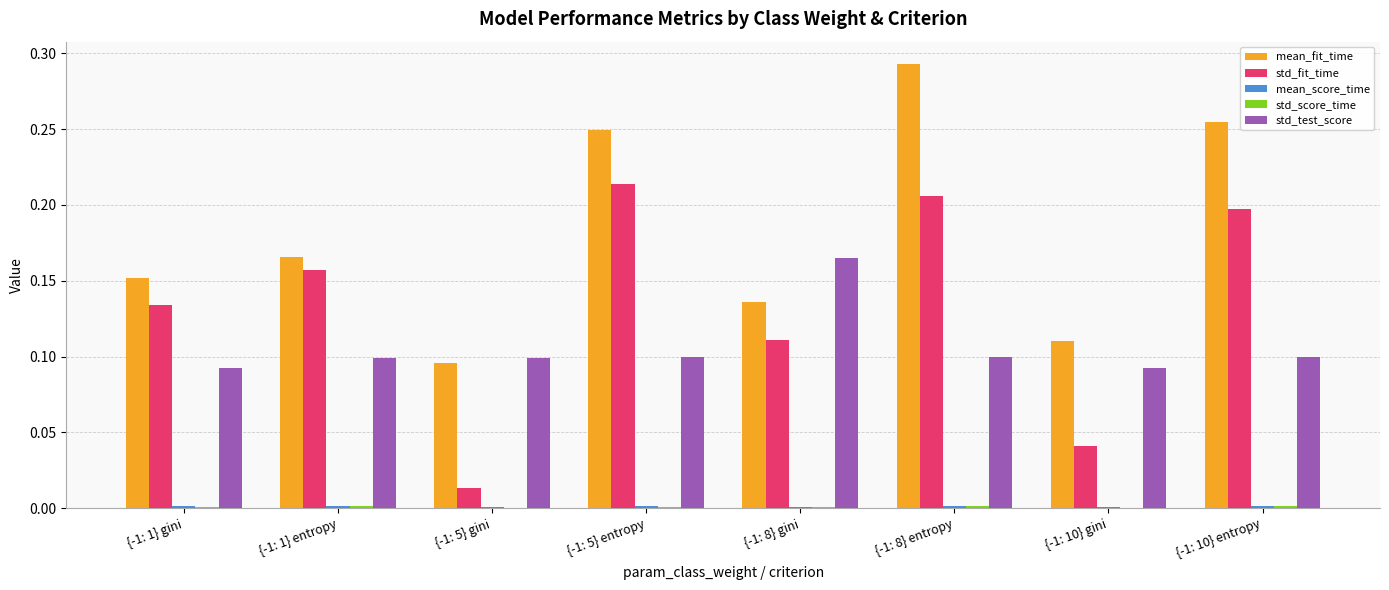

Are the bars horizontal?

No